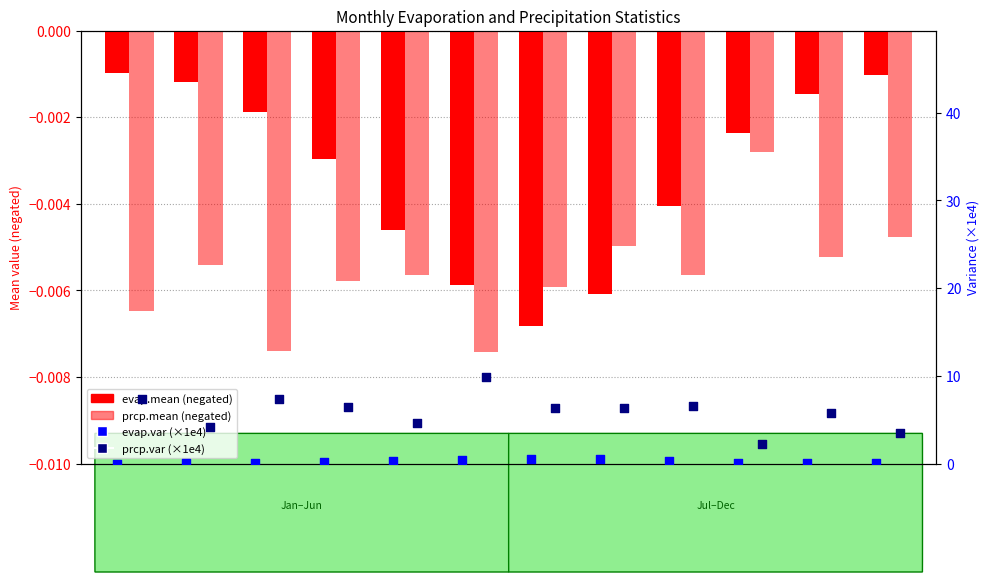

Which series has the widest spread of Y values?

prcp.var (×1e4)